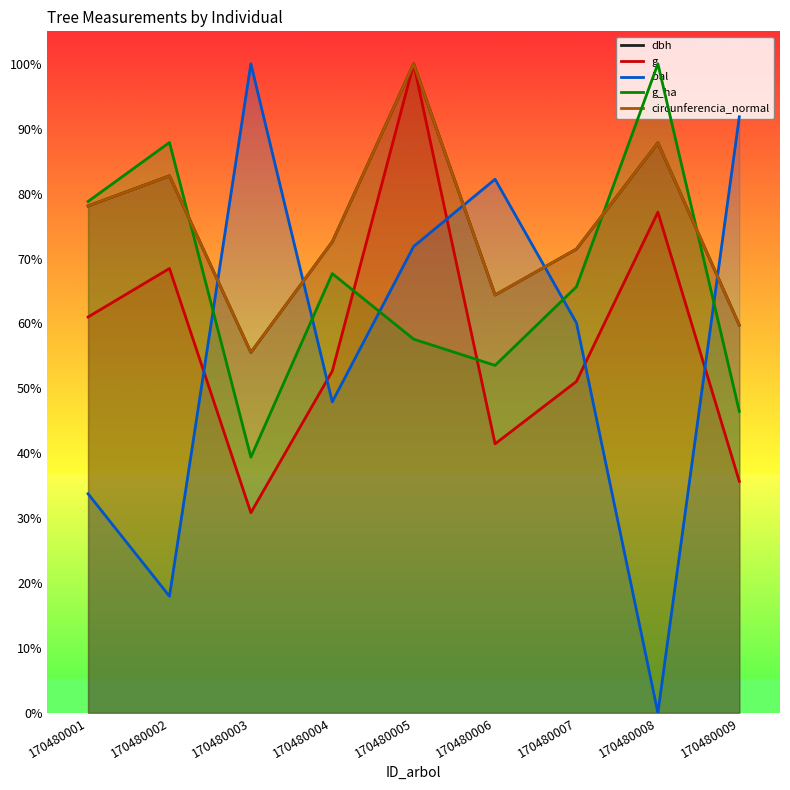

How many values in the bal series are below 60?

4